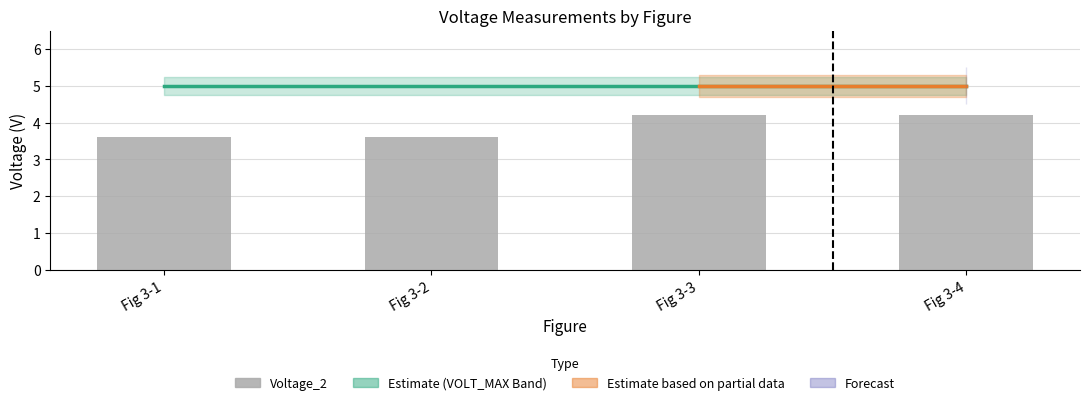

Reading right to left, list all the values displayed in this chart.

VOLT_MAX Mid: 5.0	5.0	5.0	5.0
Voltage_2: 4.2	4.2	3.6	3.6